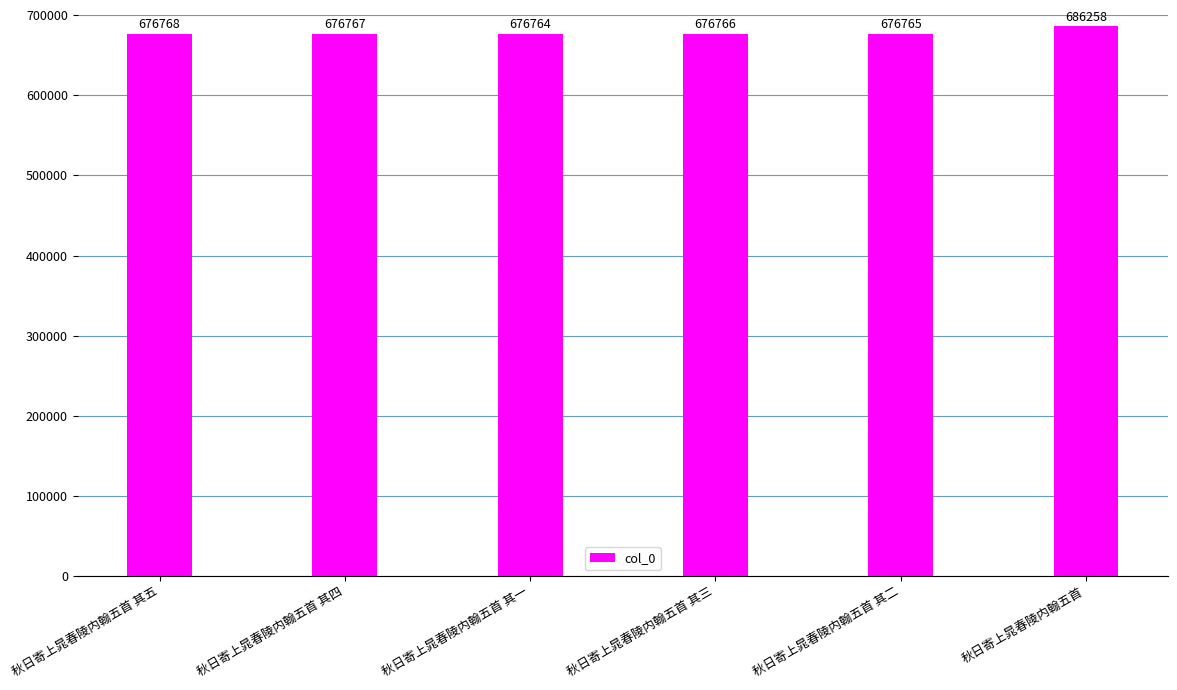

What is the smallest value displayed?

676764